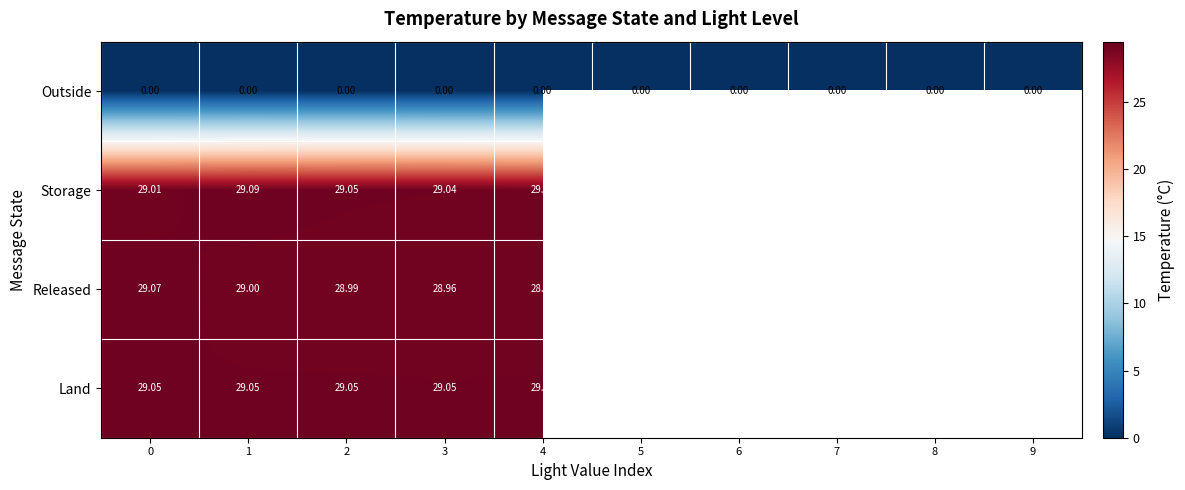

How many data points does each series have?

10